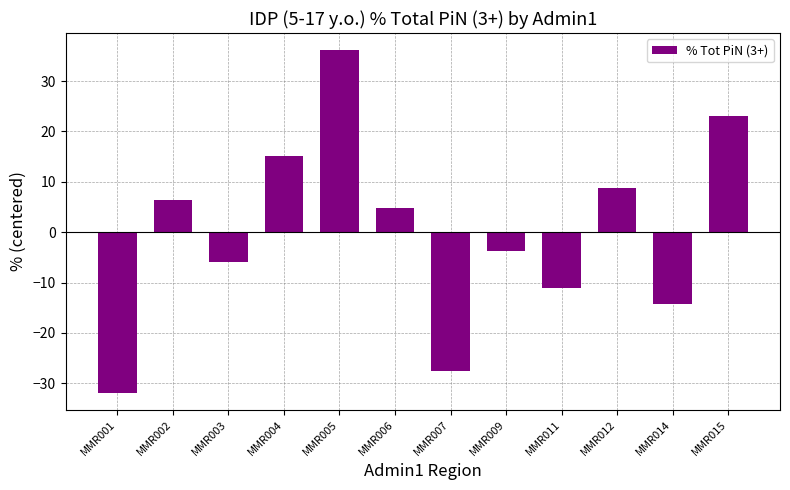

Between MMR005 and MMR002, which is larger?

MMR005